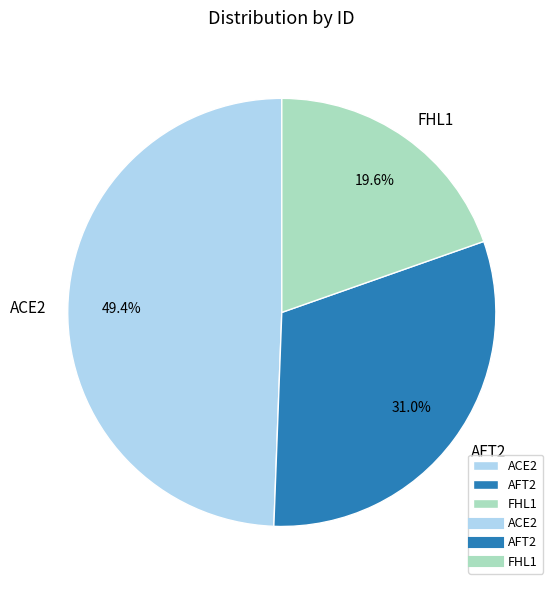

Is the sum of FHL1 and ACE2 greater than half?

Yes